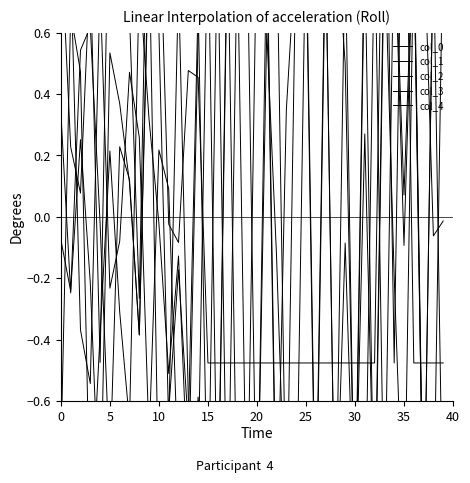

What are all the series names shown in the legend?

col_0, col_1, col_2, col_3, col_4